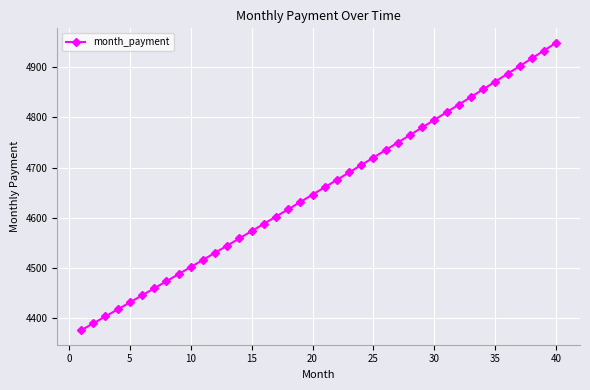

What is the smallest value displayed?

4375.1